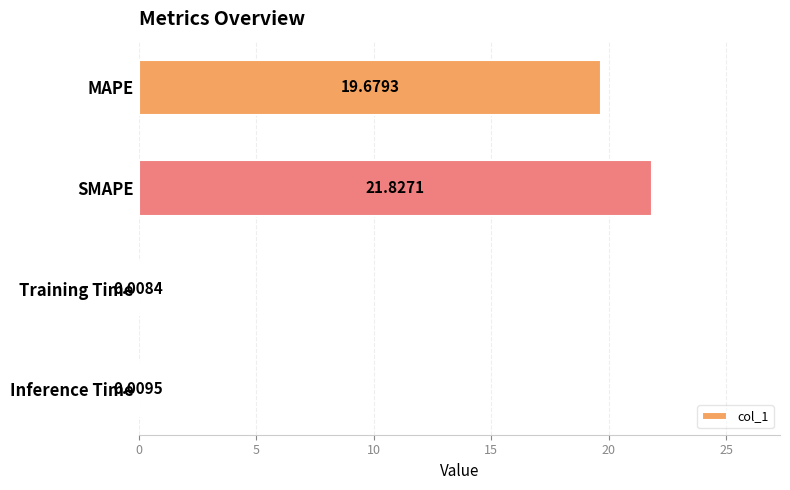

How many series are shown in this chart?

1